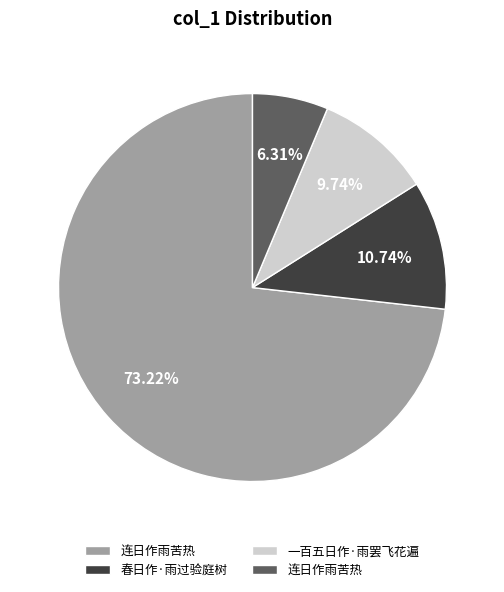

Is there a majority slice in this chart?

Yes